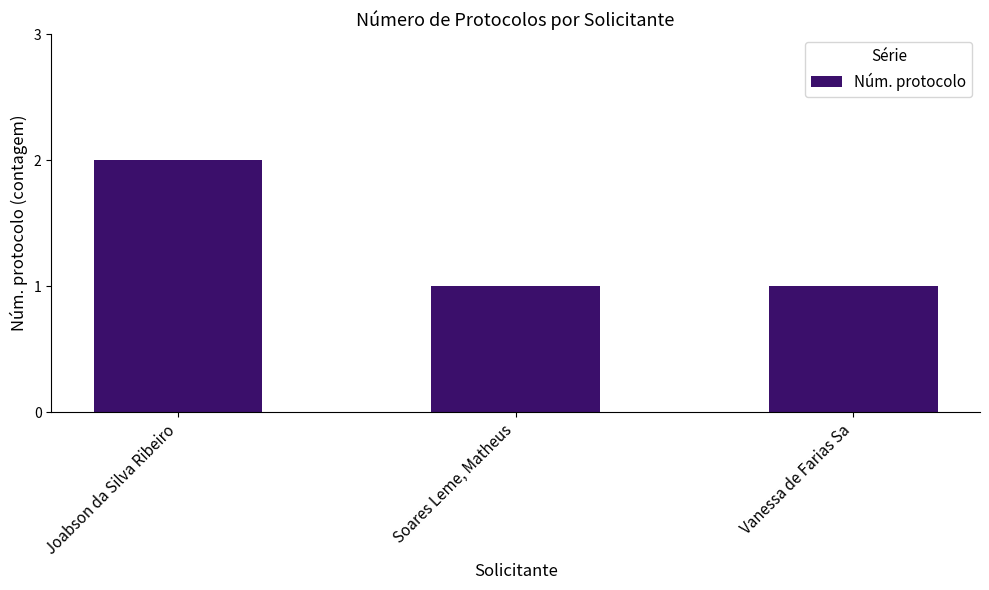

What is the label of the 3rd bar from the left?

Vanessa de Farias Sa